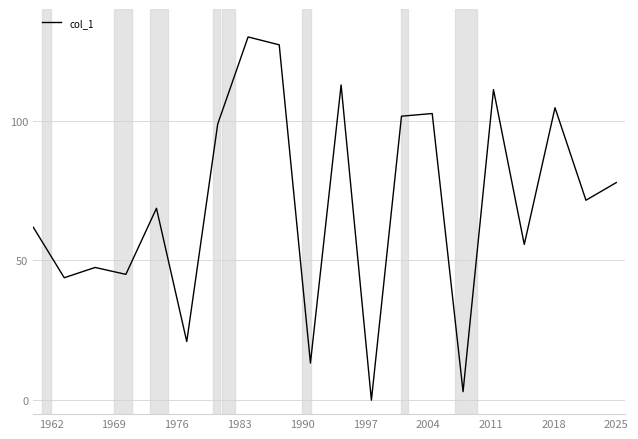

What is the difference between the maximum and minimum values?

130.0